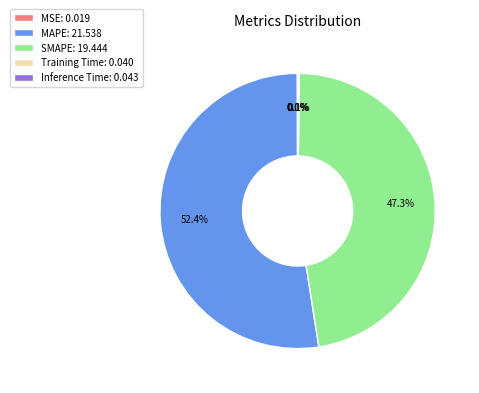

Is there a majority slice in this chart?

Yes